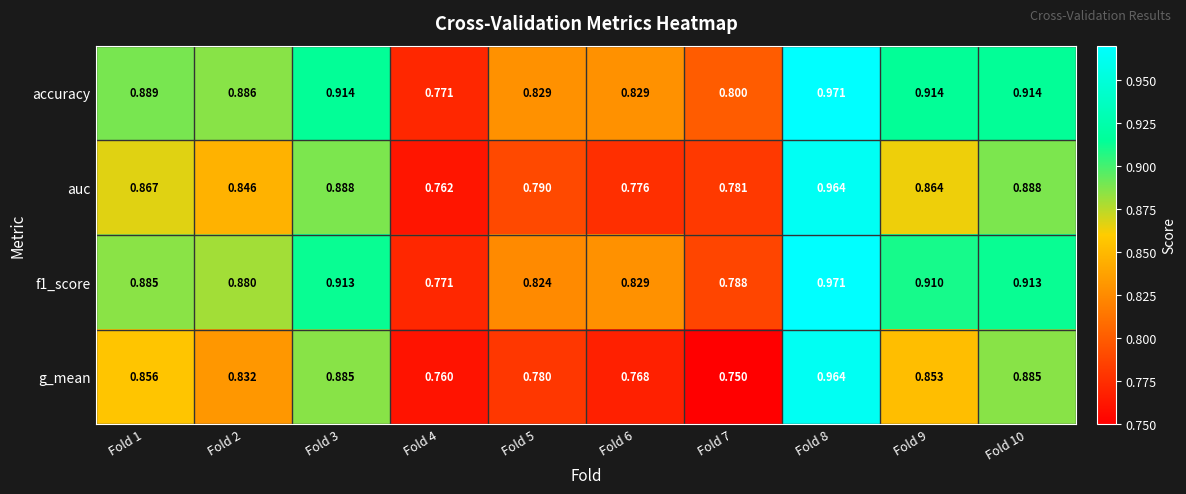

Which series has the largest total across all categories?

accuracy